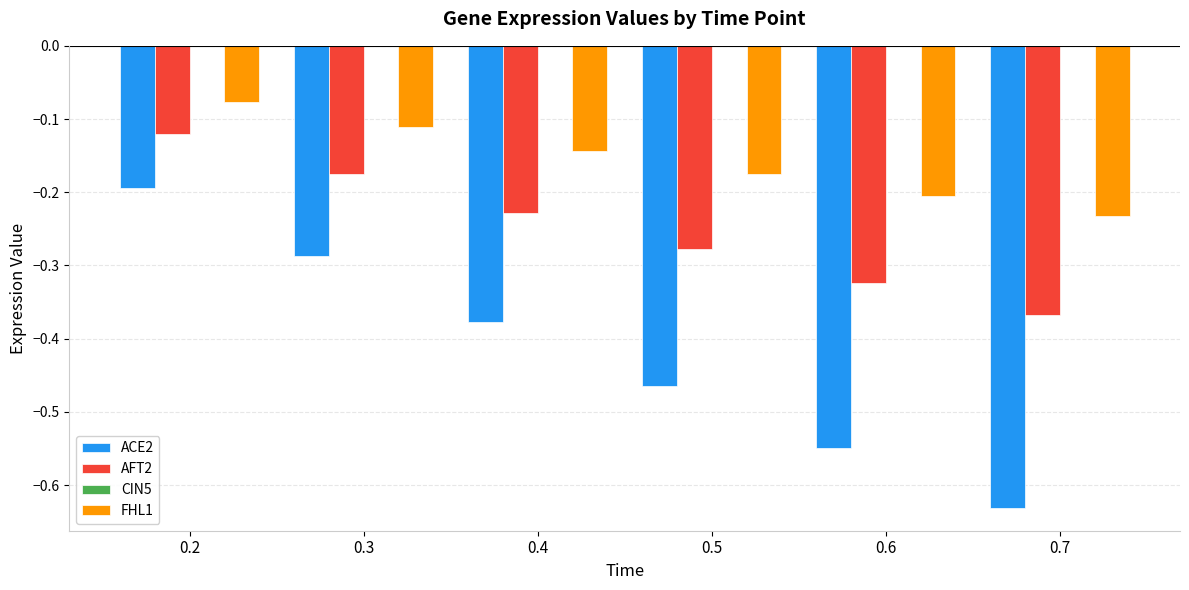

Is it true that AFT2 equals -0.2 at 0.4?

True